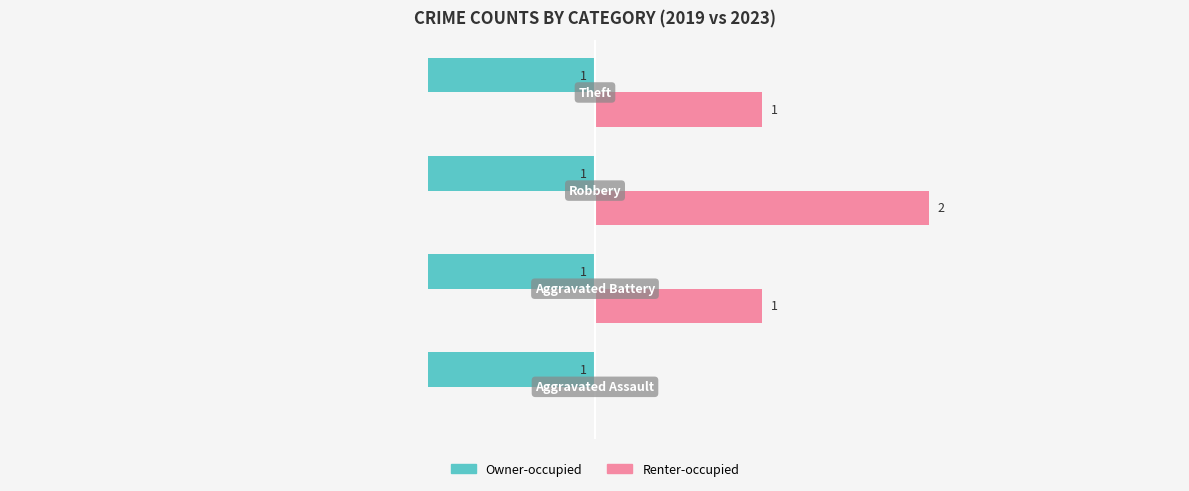

What are all the series names shown in the legend?

Owner-occupied, Renter-occupied